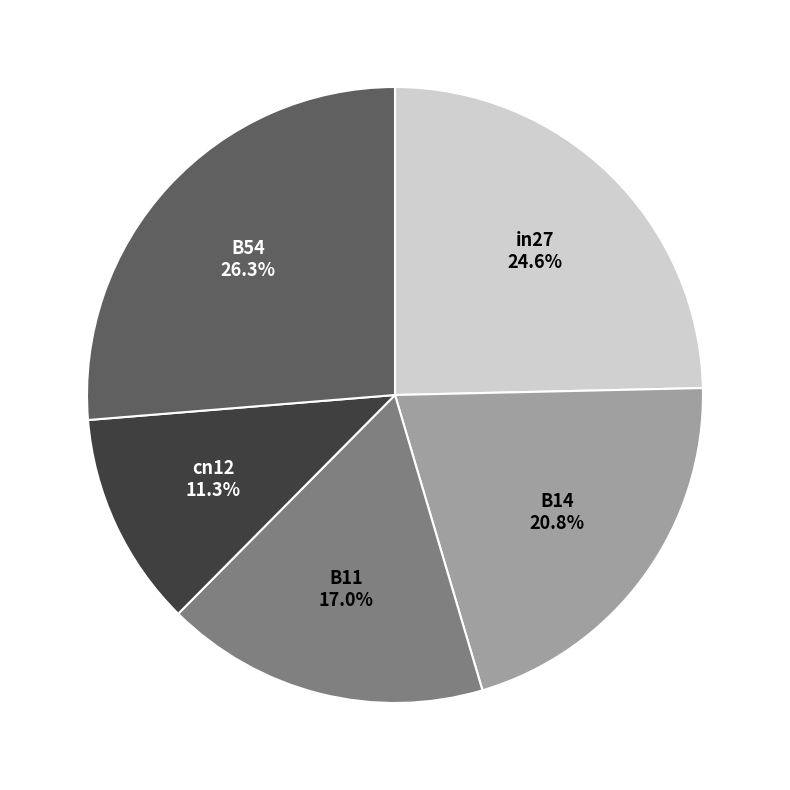

Does any single category account for the majority?

No